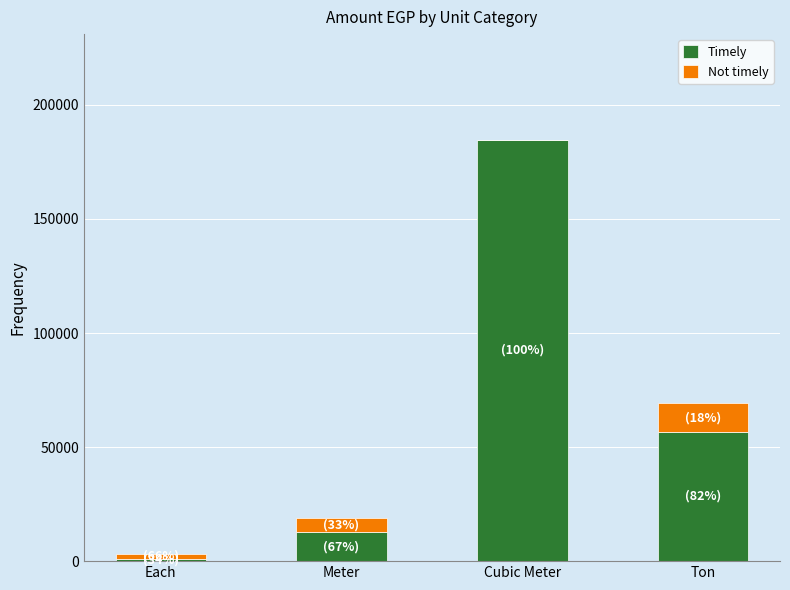

Count the number of categories in the chart.

4